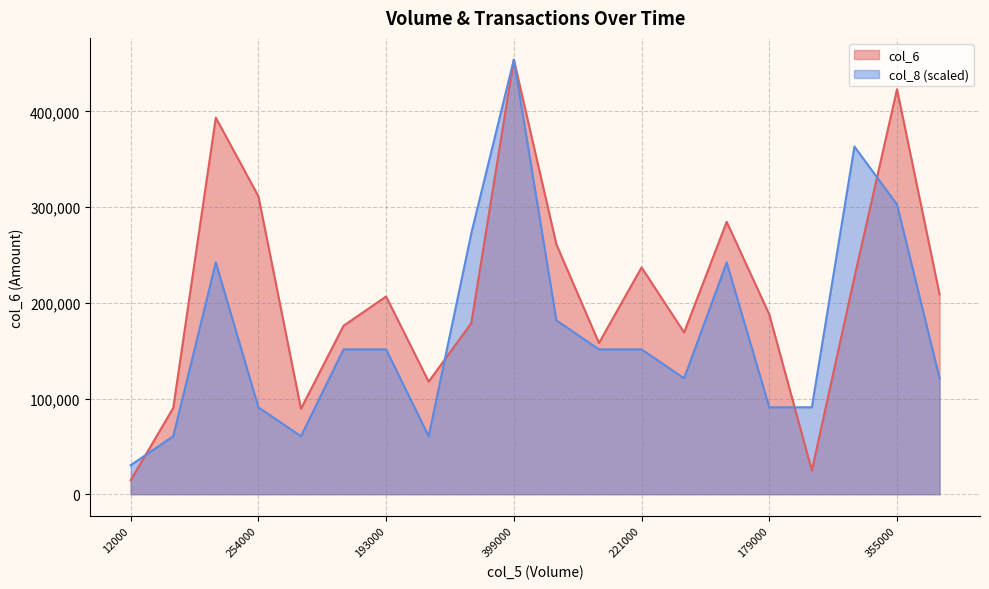

Which has a higher value, 355000 or 160000?

355000